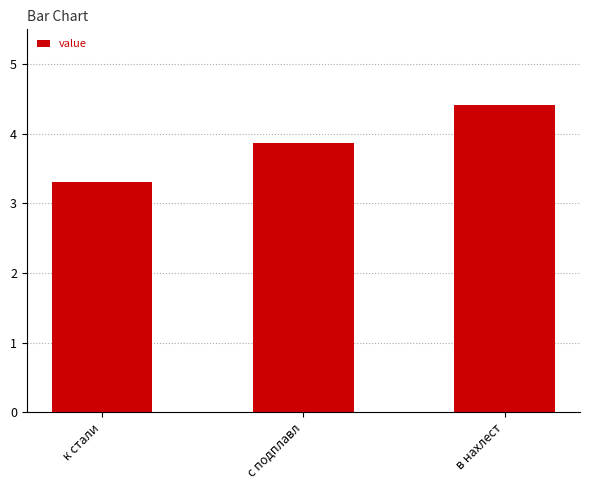

List the labels in order of value, smallest first.

к стали, с подплавл, в нахлест